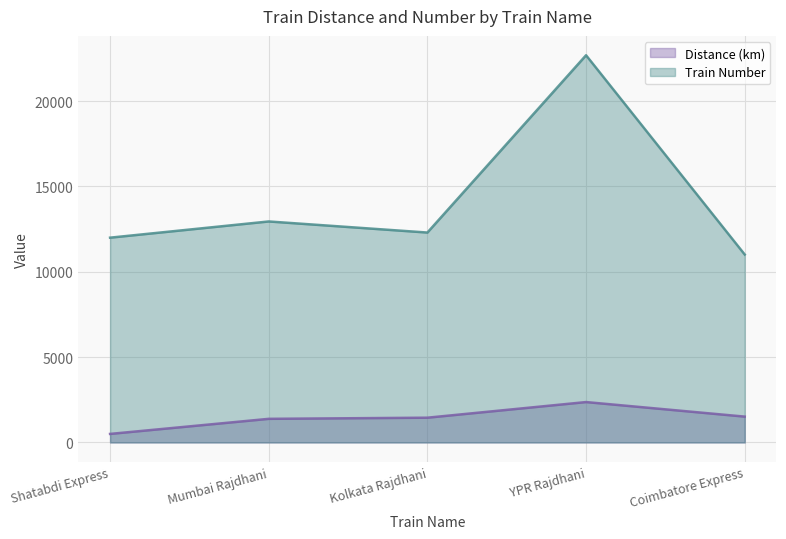

True or false: Distance (km) has more than 2 points higher than both neighbors.

False